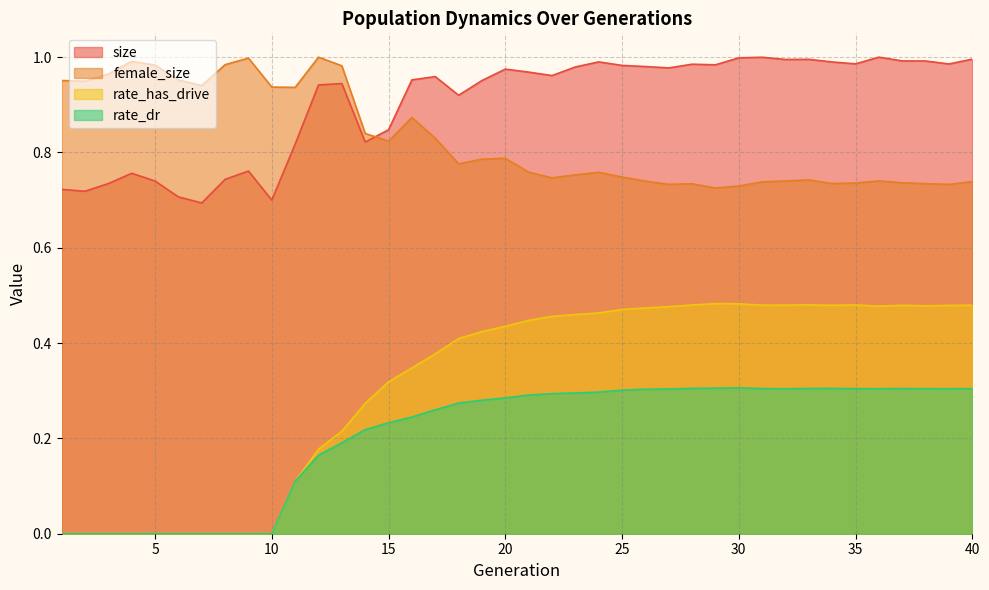

At which category is the sum across all series the highest?

33